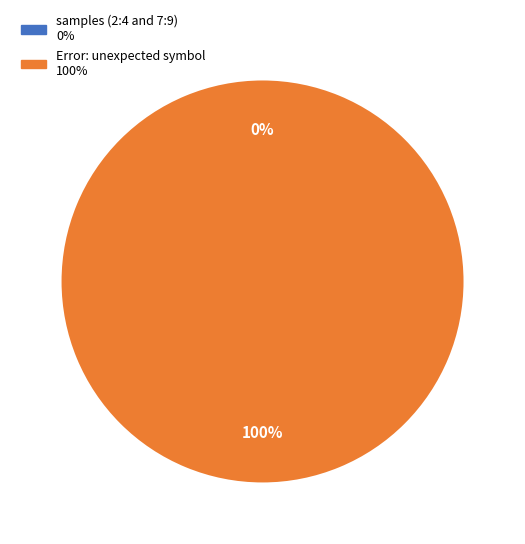

The Error: unexpected symbol slice represents 100% of the pie. True or false?

True